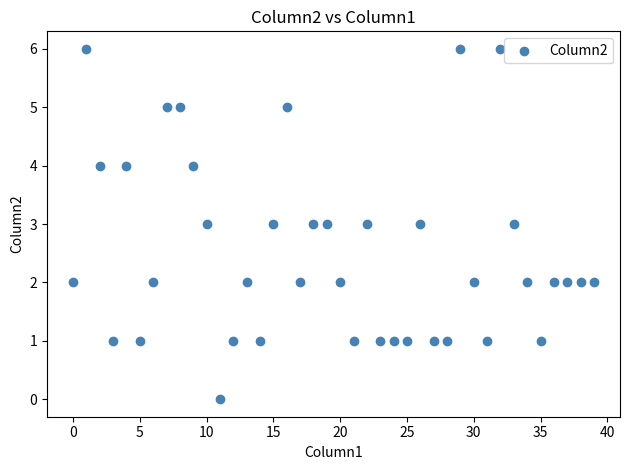

What is the range of Y values (max minus min)?

6